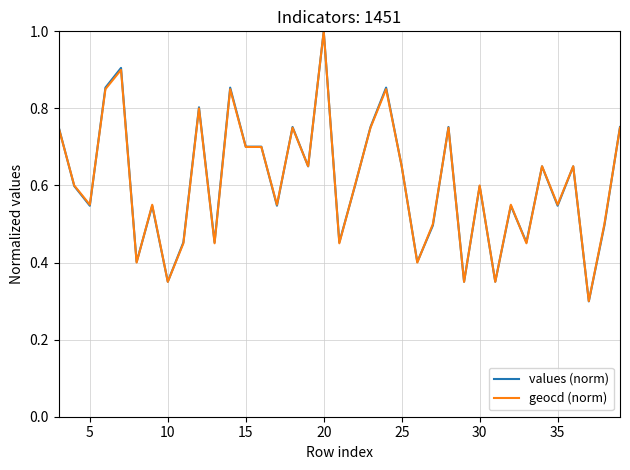

What is the maximum value for geocd (norm)?

1.0